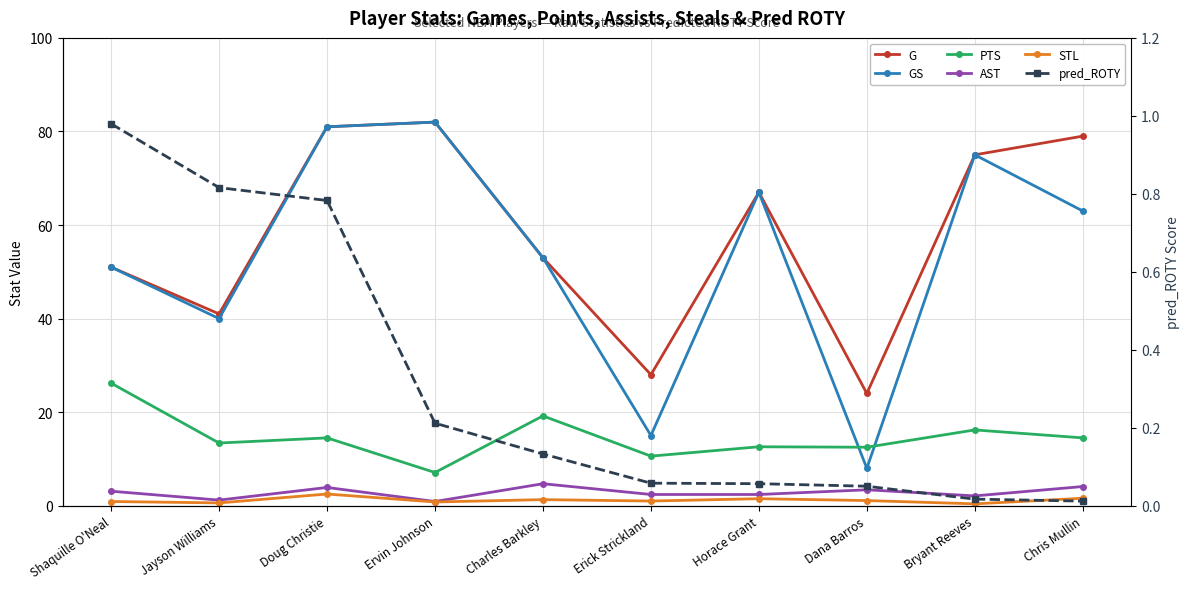

What is the total value across all series at Shaquille O'Neal?

133.2